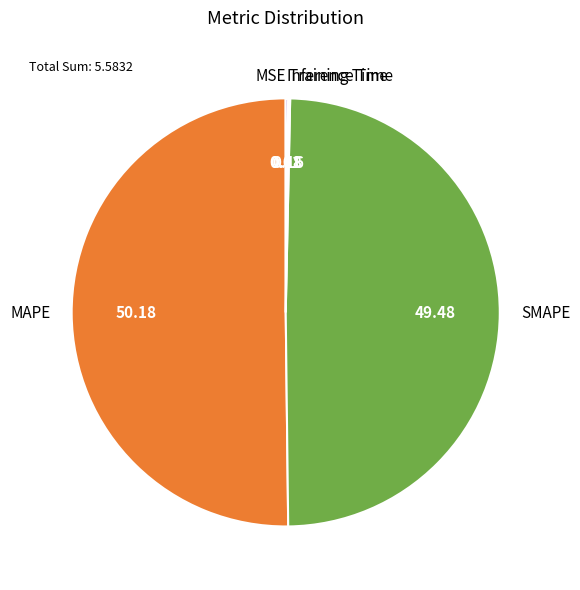

Which slice represents more than half of the pie?

MAPE